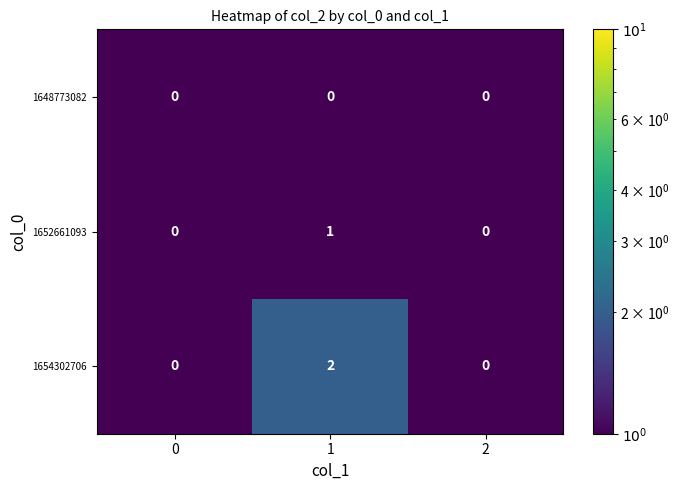

Is it true that 1654302706 equals -1 at 0?

False